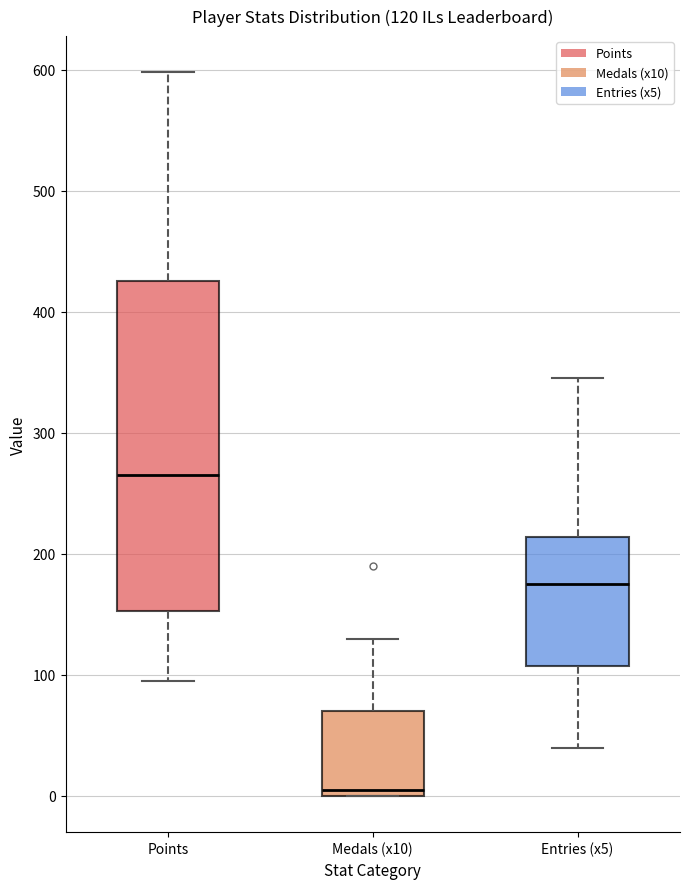

Which box has the highest median line?

Points